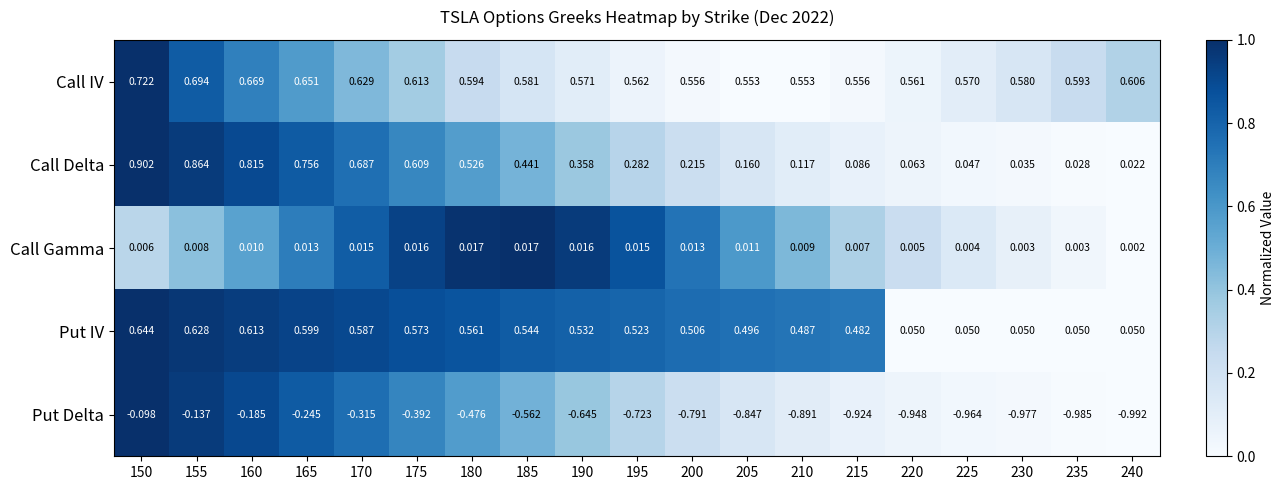

At which category is the sum across all series the highest?

150